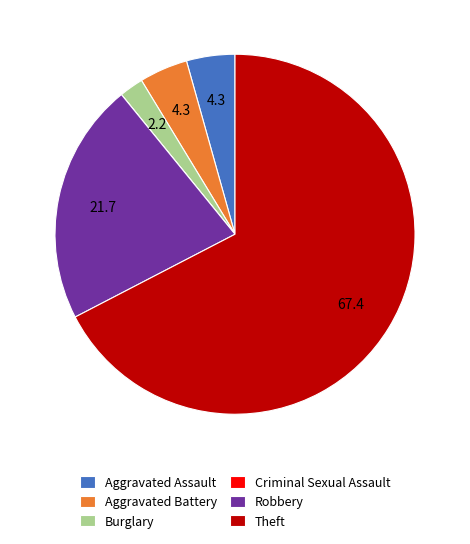

Is it true that Robbery is 11% of the pie?

False